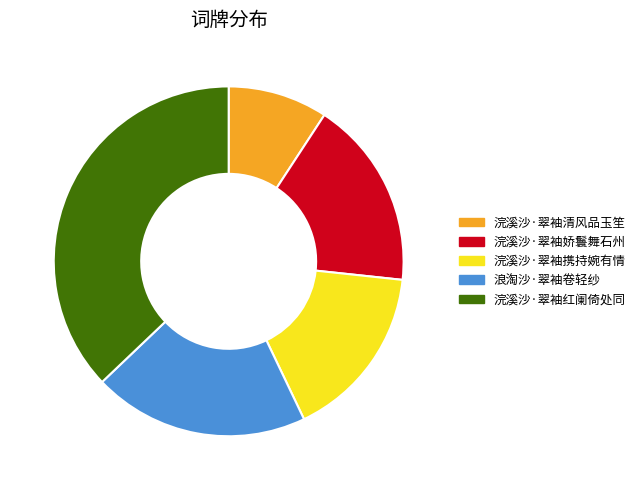

Is it true that 浣溪沙·翠袖清风品玉笙 is 9% of the pie?

True